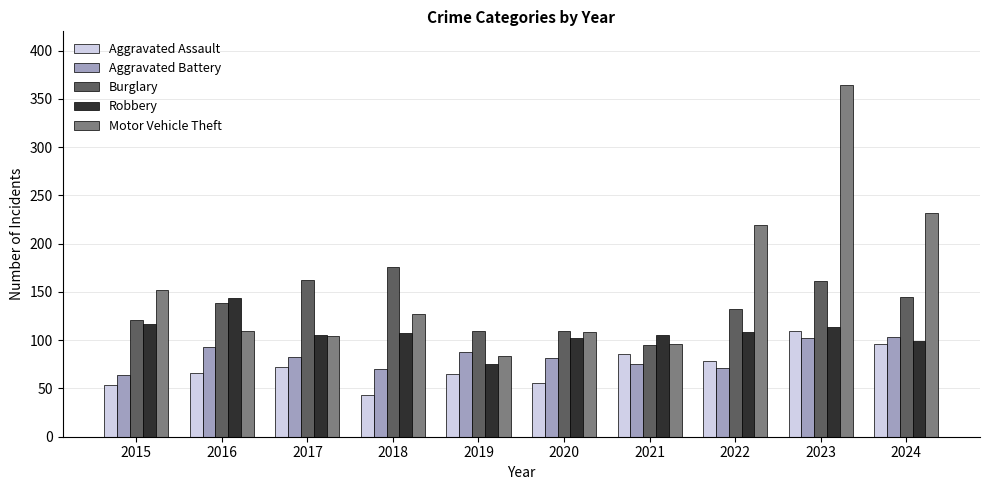

True or false: Robbery has a value of 177 at 2023.

False